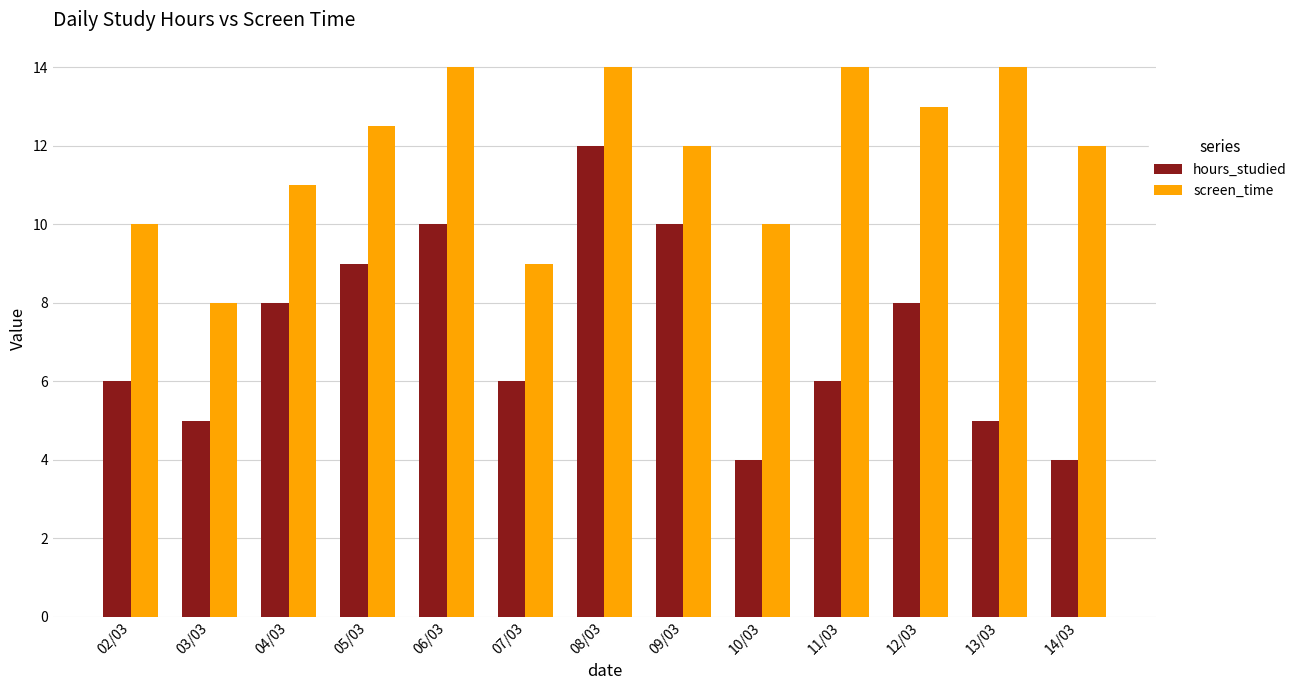

Reading left to right, list all the values displayed in this chart.

hours_studied: 6.0	5.0	8.0	9.0	10.0	6.0	12.0	10.0	4.0	6.0	8.0	5.0	4.0
screen_time: 10.0	8.0	11.0	12.5	14.0	9.0	14.0	12.0	10.0	14.0	13.0	14.0	12.0